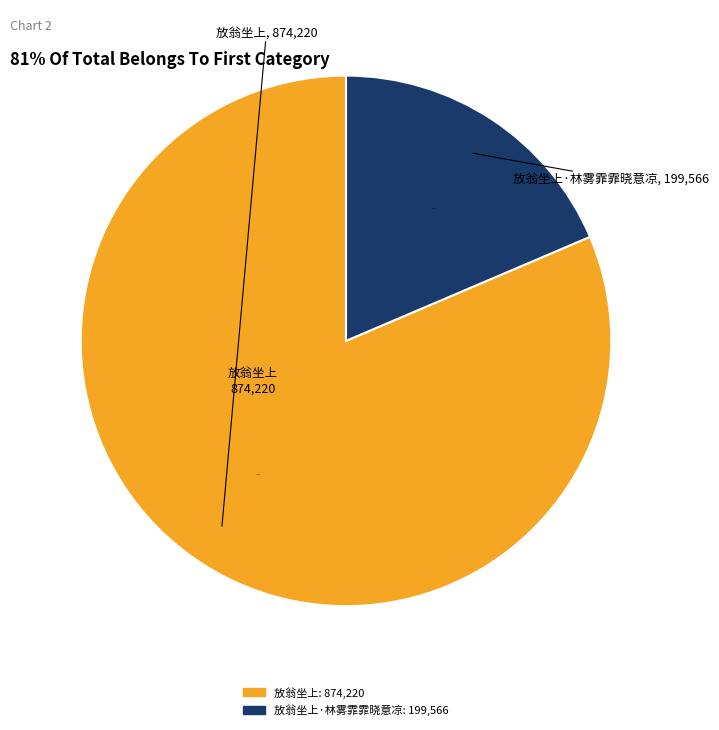

Count the number of slices in the pie.

2